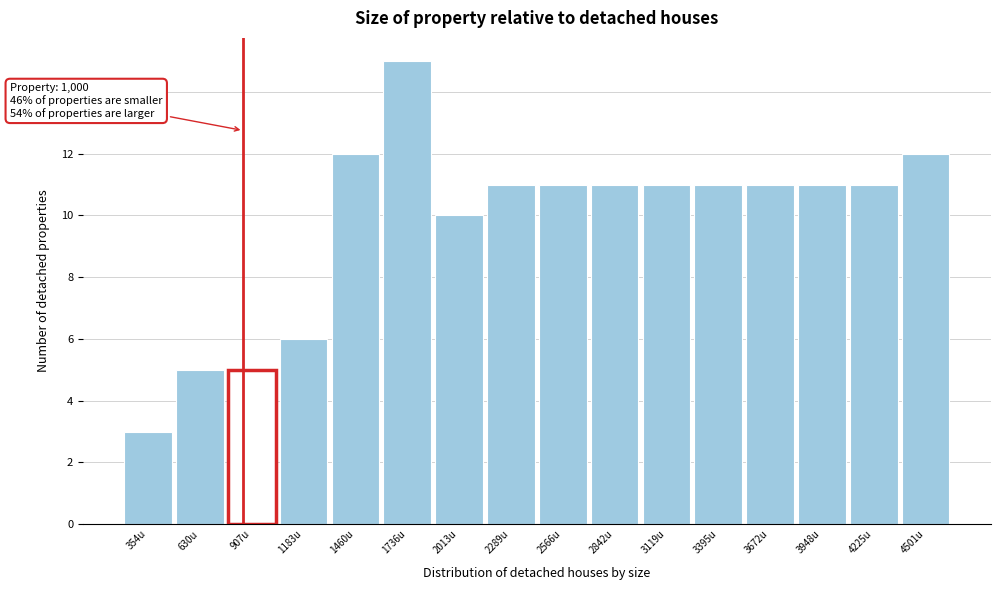

Reading right to left, extract all data points from this chart.

4501u=12	4225u=11	3948u=11	3672u=11	3395u=11	3119u=11	2842u=11	2566u=11	2289u=11	2013u=10	1736u=15	1460u=12	1183u=6	907u=5	630u=5	354u=3